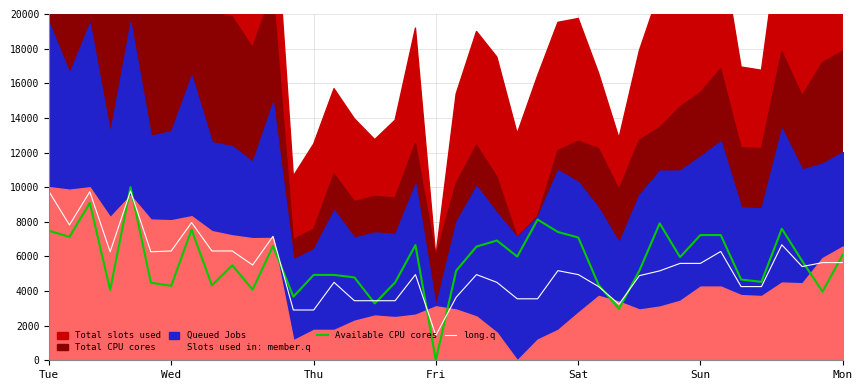

Which category has the lowest value in the Available CPU cores series?

Fri